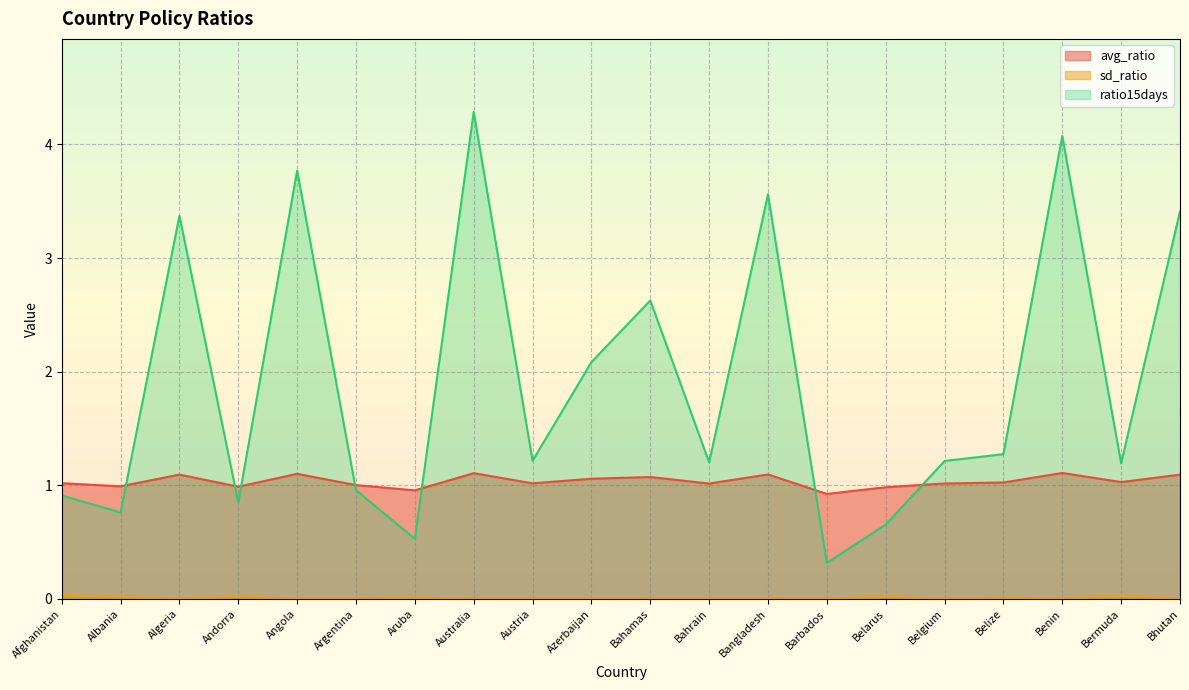

Reading left to right, list all the values displayed in this chart.

avg_ratio: Afghanistan=1.0	Albania=1.0	Algeria=1.1	Andorra=1.0	Angola=1.1	Argentina=1.0	Aruba=1.0	Australia=1.1	Austria=1.0	Azerbaijan=1.1	Bahamas=1.1	Bahrain=1.0	Bangladesh=1.1	Barbados=0.9	Belarus=1.0	Belgium=1.0	Belize=1.0	Benin=1.1	Bermuda=1.0	Bhutan=1.1
sd_ratio: Afghanistan=0.0	Albania=0.0	Algeria=0.0	Andorra=0.0	Angola=0.0	Argentina=0.0	Aruba=0.0	Australia=0.0	Austria=0.0	Azerbaijan=0.0	Bahamas=0.0	Bahrain=0.0	Bangladesh=0.0	Barbados=0.0	Belarus=0.0	Belgium=0.0	Belize=0.0	Benin=0.0	Bermuda=0.0	Bhutan=0.0
ratio15days: Afghanistan=0.9	Albania=0.8	Algeria=3.4	Andorra=0.8	Angola=3.8	Argentina=1.0	Aruba=0.5	Australia=4.3	Austria=1.2	Azerbaijan=2.1	Bahamas=2.6	Bahrain=1.2	Bangladesh=3.6	Barbados=0.3	Belarus=0.7	Belgium=1.2	Belize=1.3	Benin=4.1	Bermuda=1.2	Bhutan=3.4